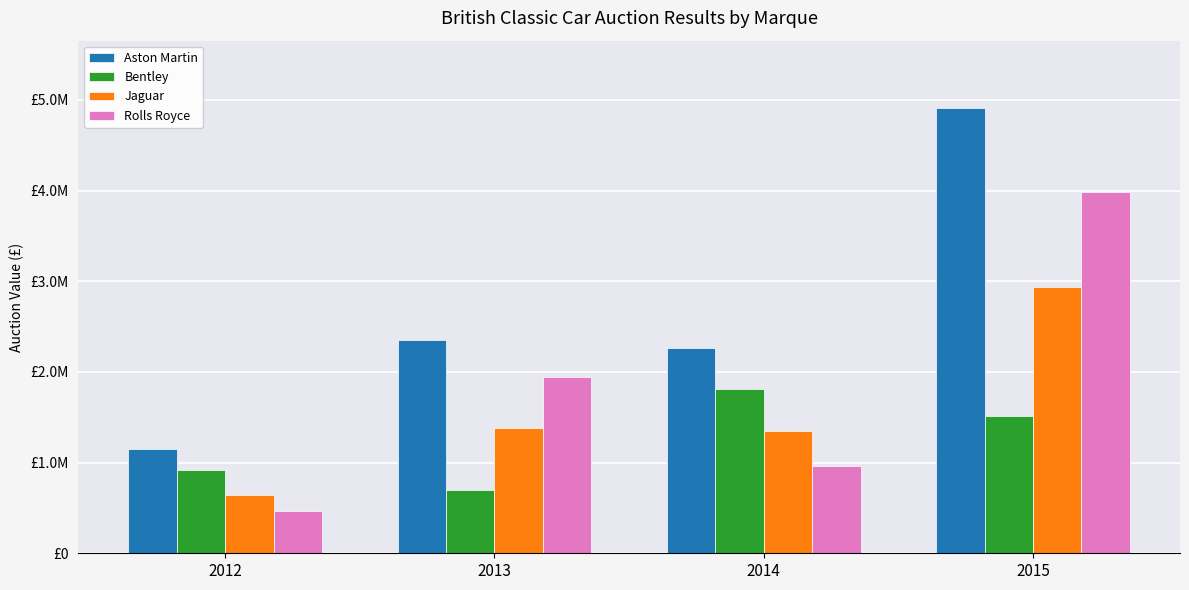

List the series in order of their peak value, lowest first.

Bentley, Jaguar, Rolls Royce, Aston Martin